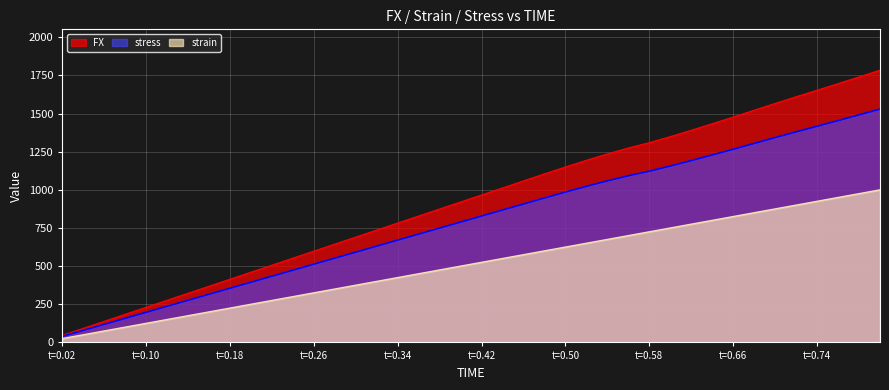

Where is stress nearest to the value 784?

0.4